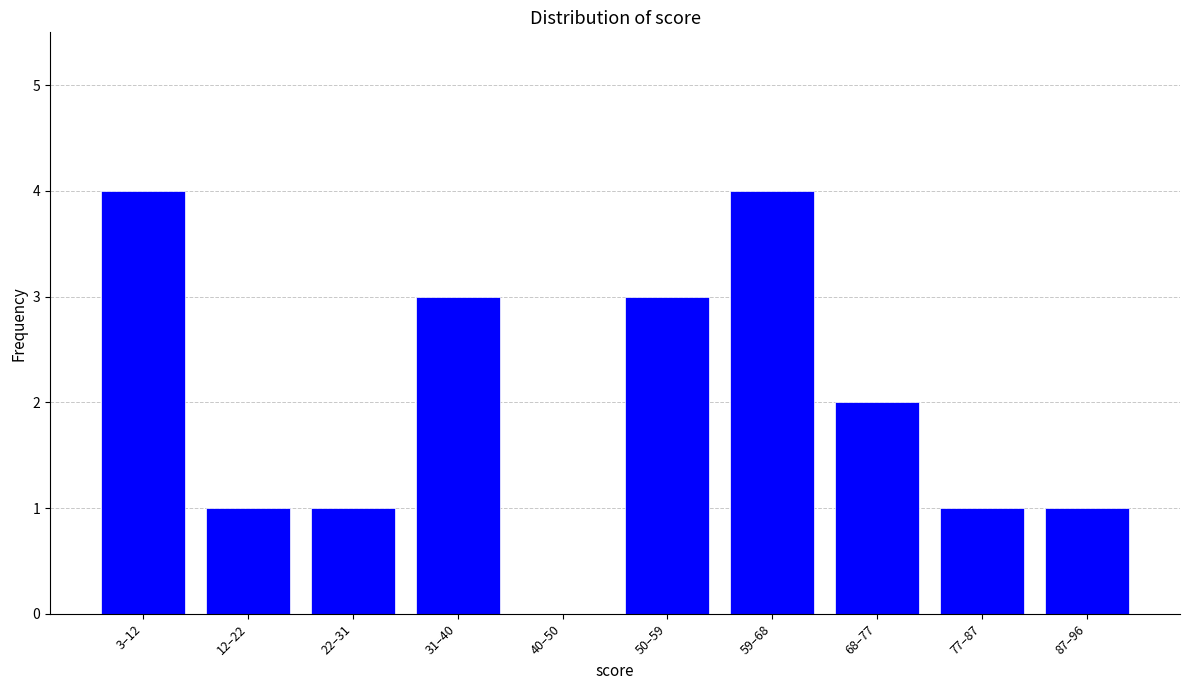

Reading left to right, what are all the values shown in this chart?

3–12=4	12–22=1	22–31=1	31–40=3	40–50=0	50–59=3	59–68=4	68–77=2	77–87=1	87–96=1